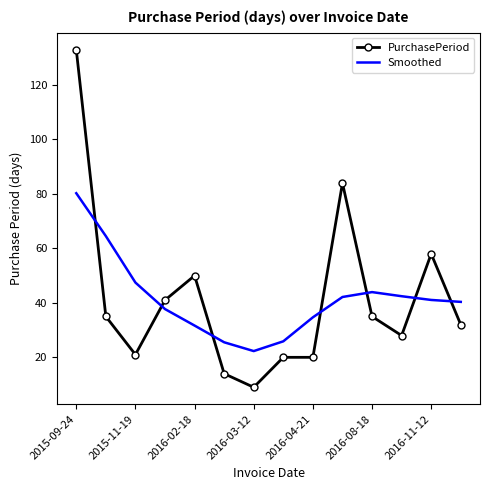

Which series has the largest range (max minus min)?

PurchasePeriod